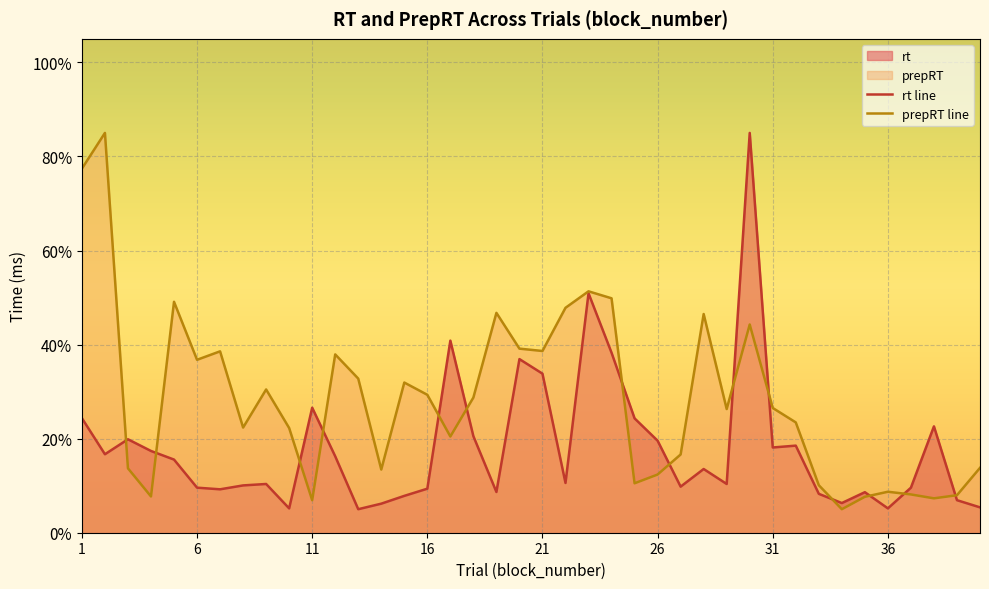

Reading left to right, transcribe all the data shown in this chart.

rt line: 24.4	16.7	19.9	17.4	15.6	9.6	9.2	10.1	10.4	5.2	26.6	16.2	5.0	6.2	7.8	9.4	40.8	20.5	8.7	36.9	33.8	10.6	50.9	38.3	24.3	19.6	9.8	13.5	10.4	85.0	18.1	18.5	8.3	6.3	8.6	5.2	9.6	22.6	6.9	5.4
prepRT line: 77.4	85.0	13.7	7.7	49.1	36.8	38.6	22.4	30.5	22.3	6.9	37.9	32.8	13.4	31.9	29.3	20.5	28.7	46.7	39.1	38.6	47.8	51.3	49.8	10.5	12.4	16.6	46.5	26.3	44.3	26.5	23.5	10.1	5.0	7.6	8.7	8.1	7.3	8.0	13.8